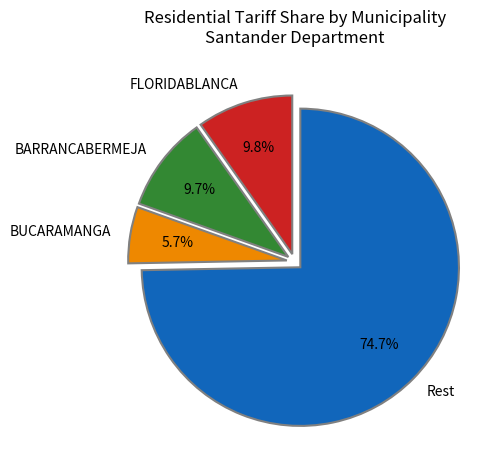

Between BUCARAMANGA and BARRANCABERMEJA, which is larger?

BARRANCABERMEJA